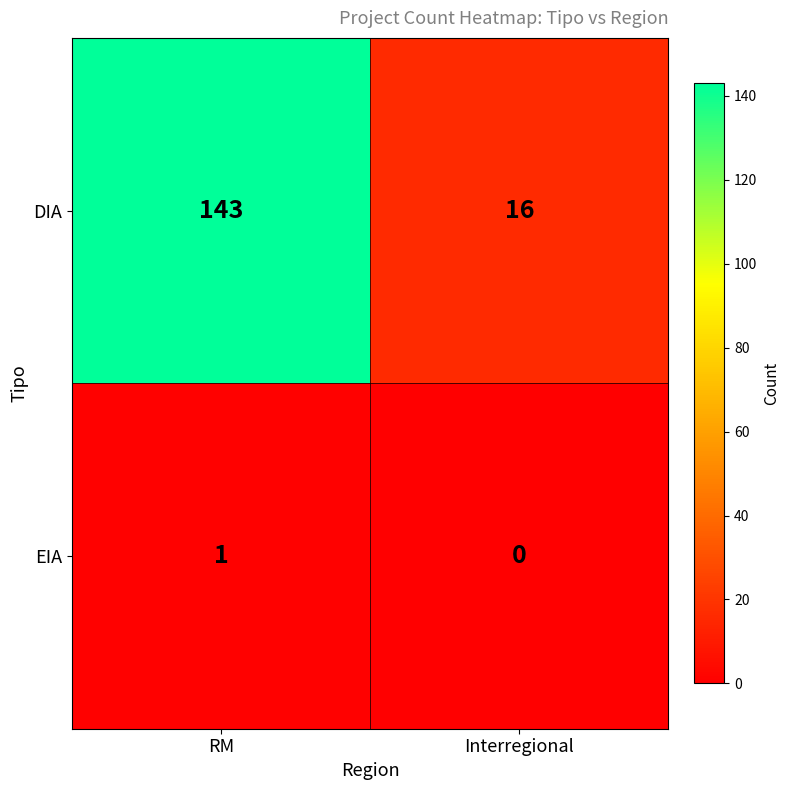

Is the value of EIA at Interregional greater than the value of DIA at Interregional?

No